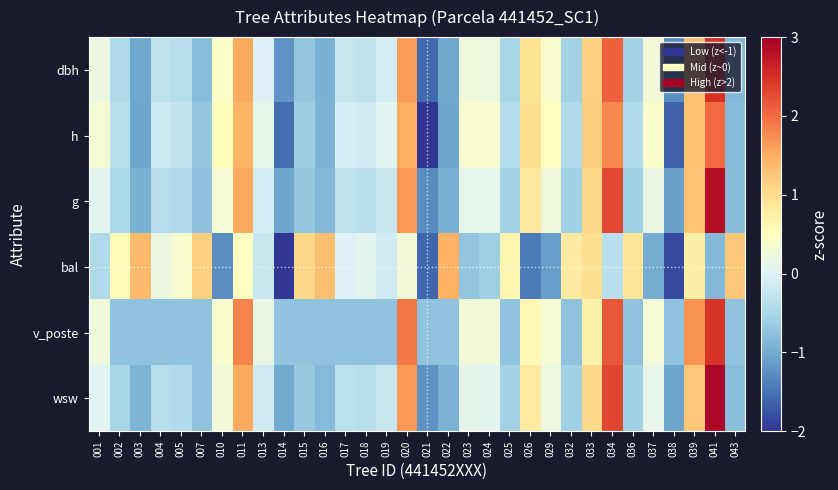

Which label corresponds to the smallest value in the chart?

021